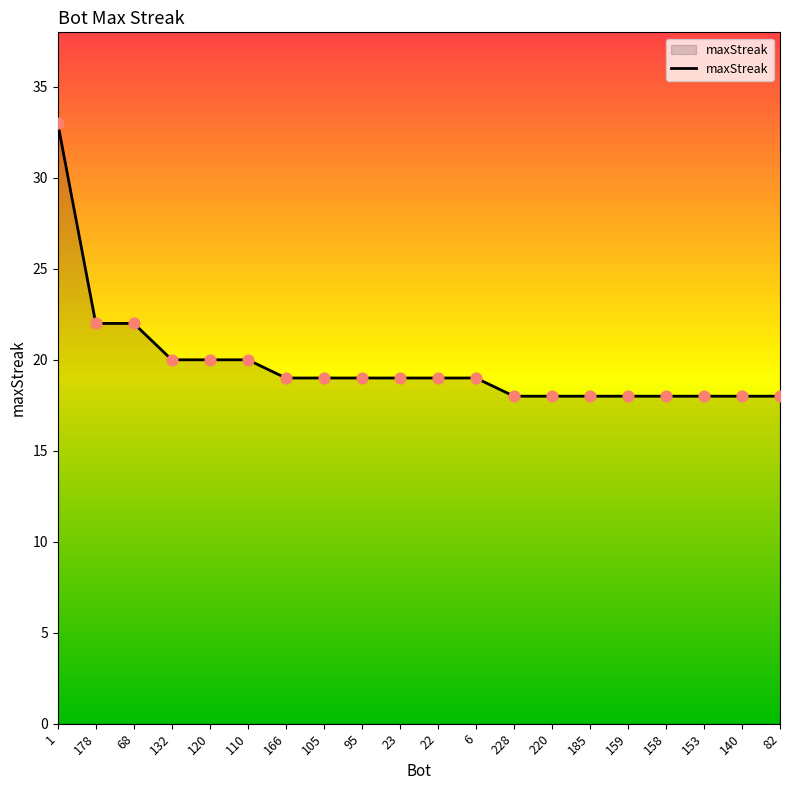

Approximately how many times larger is the value at 166 compared to 22?

1.0